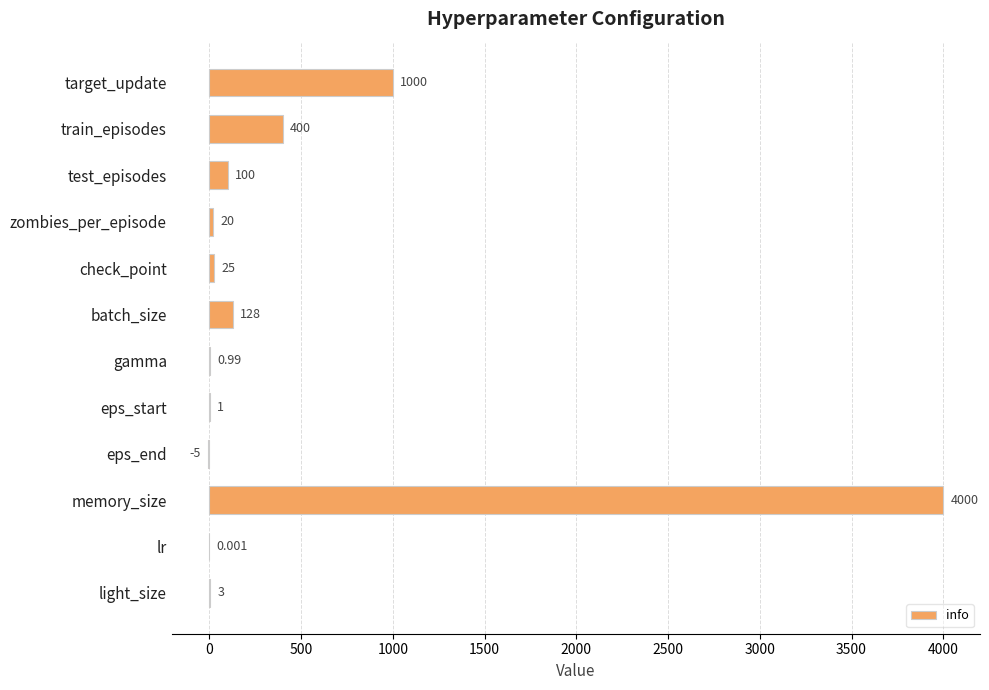

Are the bars horizontal?

Yes